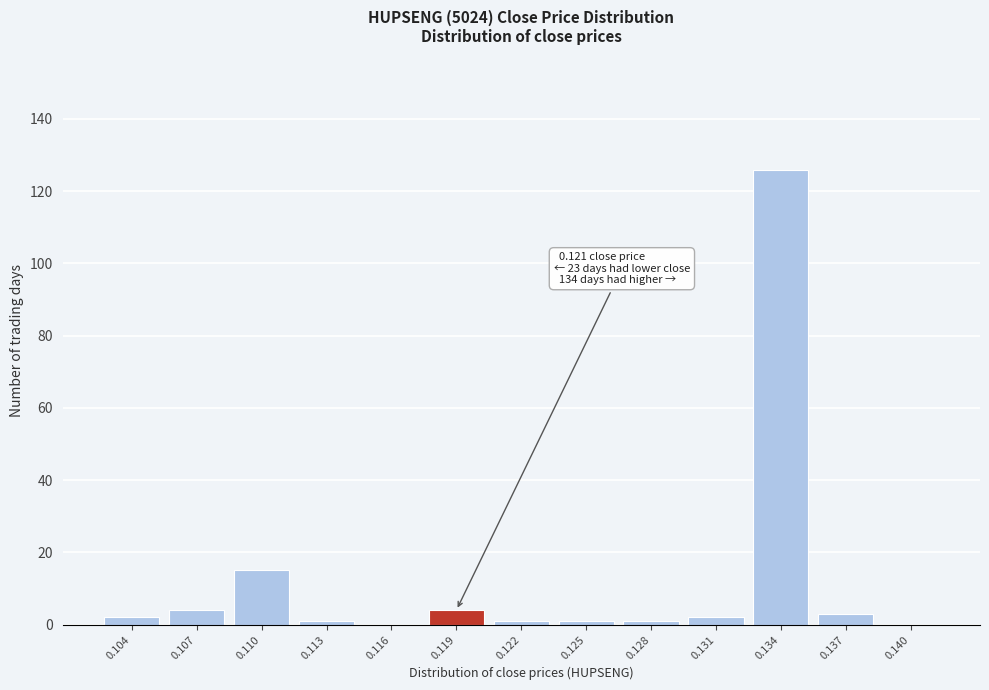

Reading left to right, extract all data points from this chart.

0.104=2	0.107=4	0.110=15	0.113=1	0.116=0	0.119=4	0.122=1	0.125=1	0.128=1	0.131=2	0.134=126	0.137=3	0.140=0